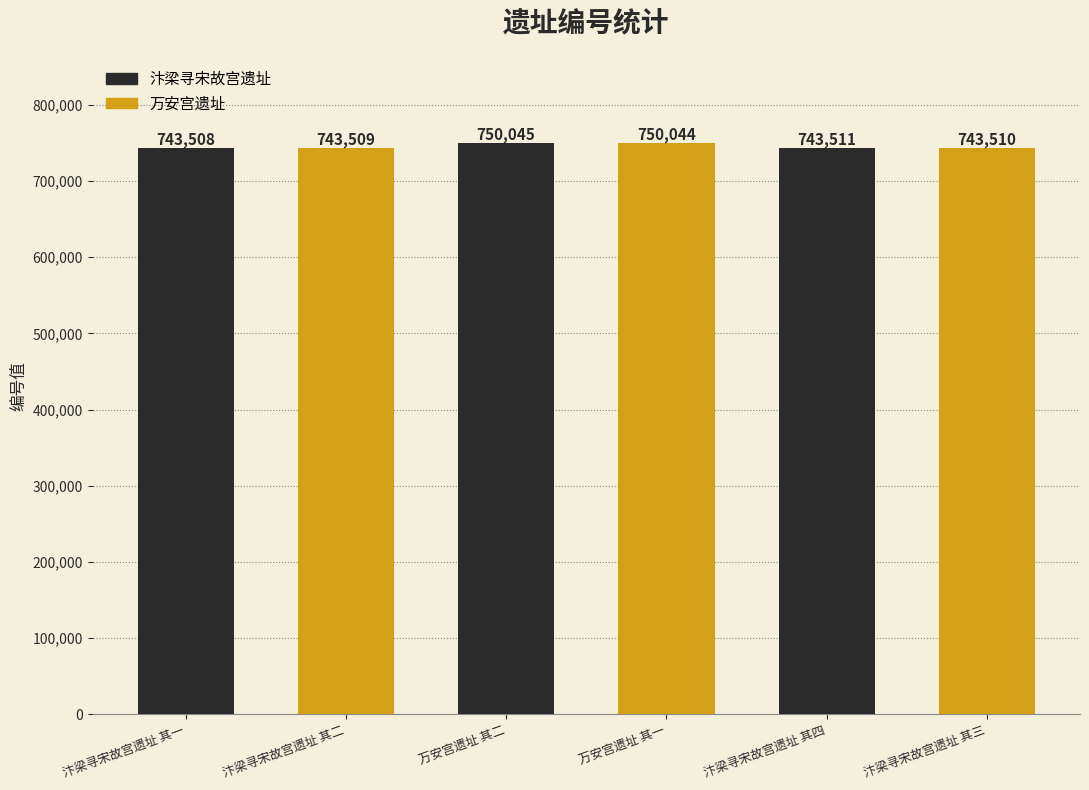

What is the sum of all values?

4474127